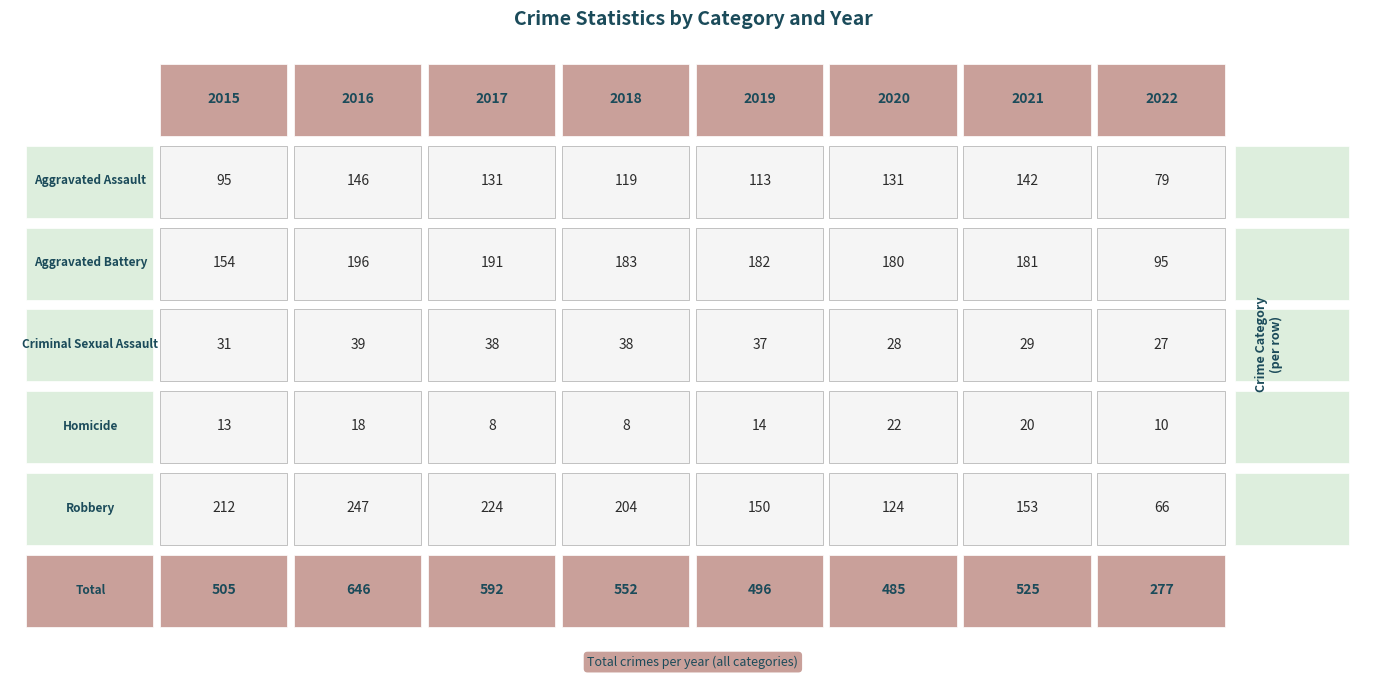

Where does the Aggravated Assault series first go above 131?

2016